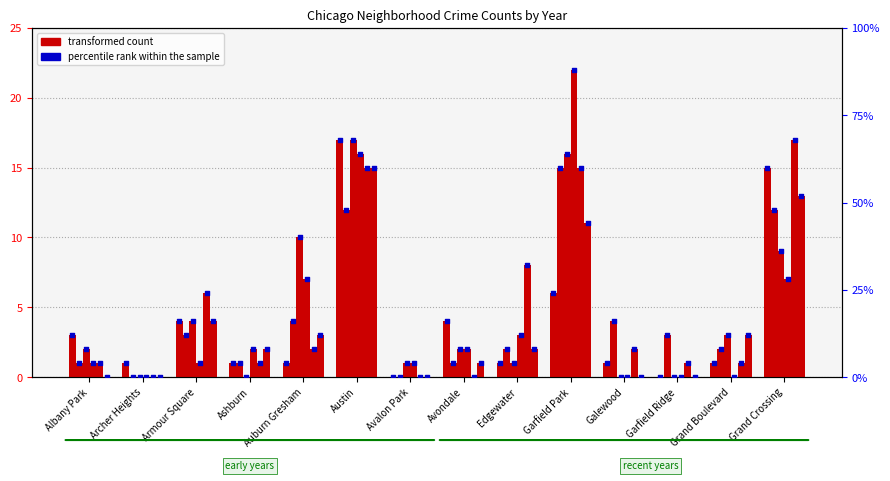

What is the ratio of the value at Albany Park to the value at Edgewater?

3.0